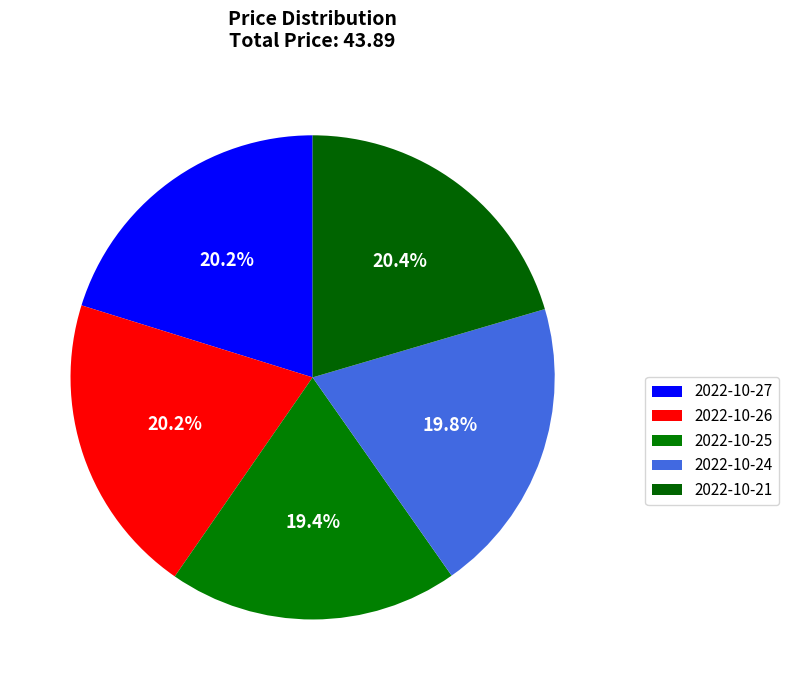

To the nearest percent, what percentage of the pie is 2022-10-25?

19%